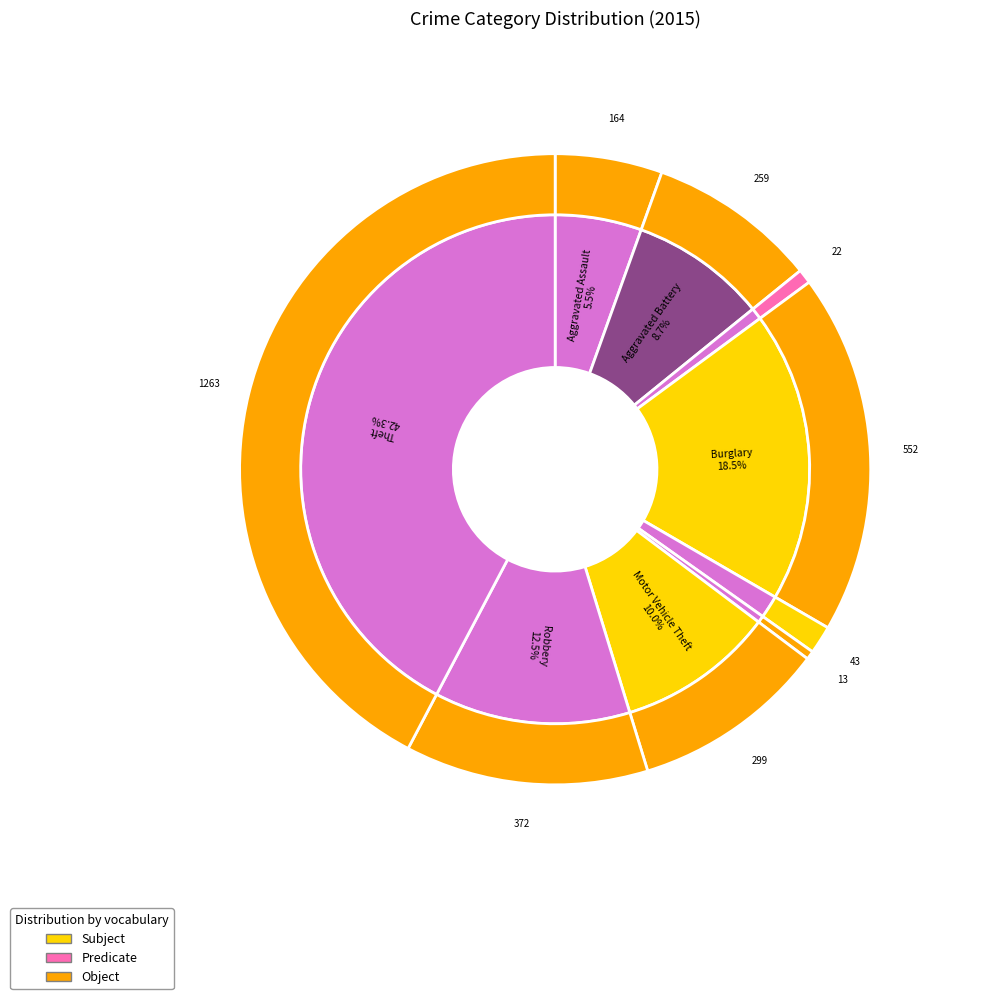

What is the ratio of the value at Robbery to the value at Theft?

0.3